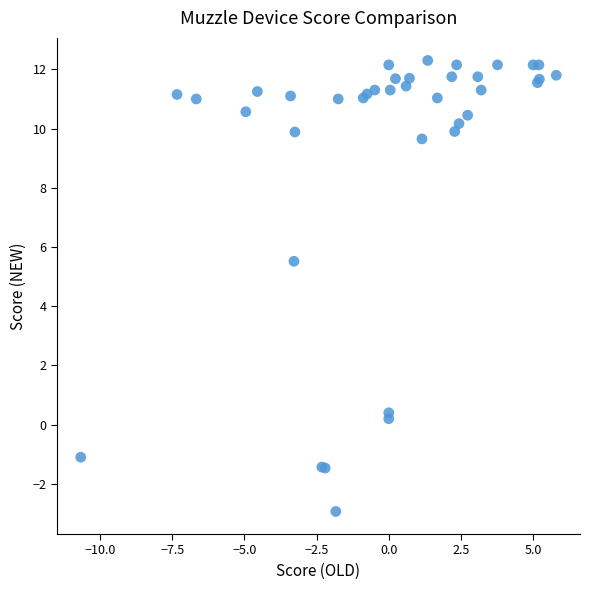

What Y value in the scatter plot is closest to 4?

5.5